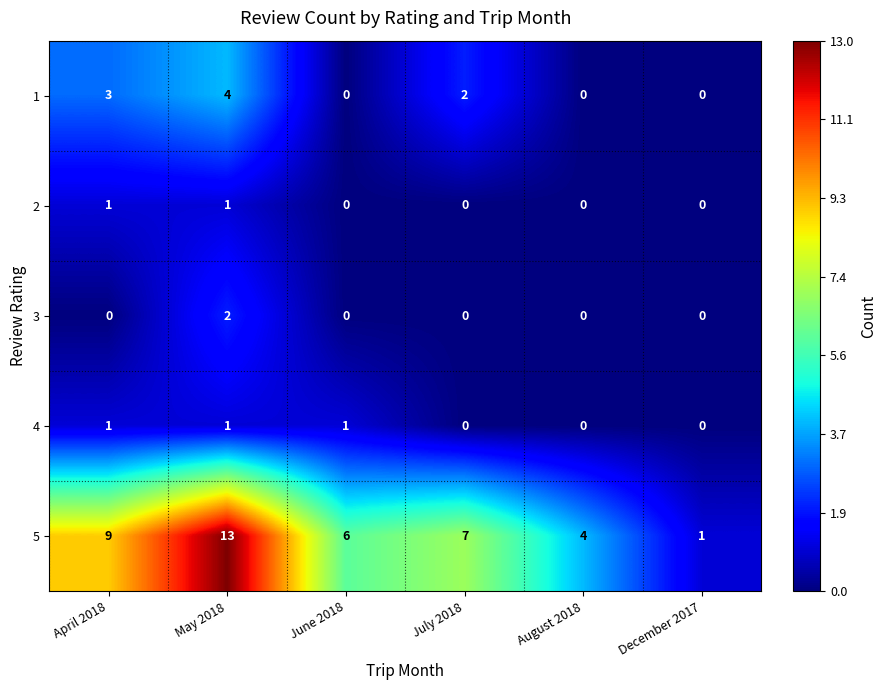

Which series has the largest total across all categories?

5